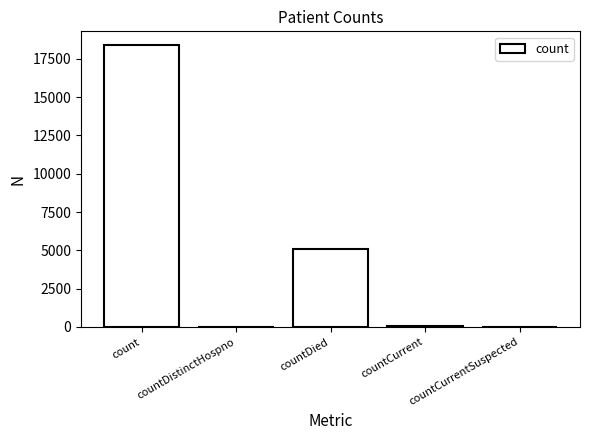

At which label does the data first exceed 35?

count